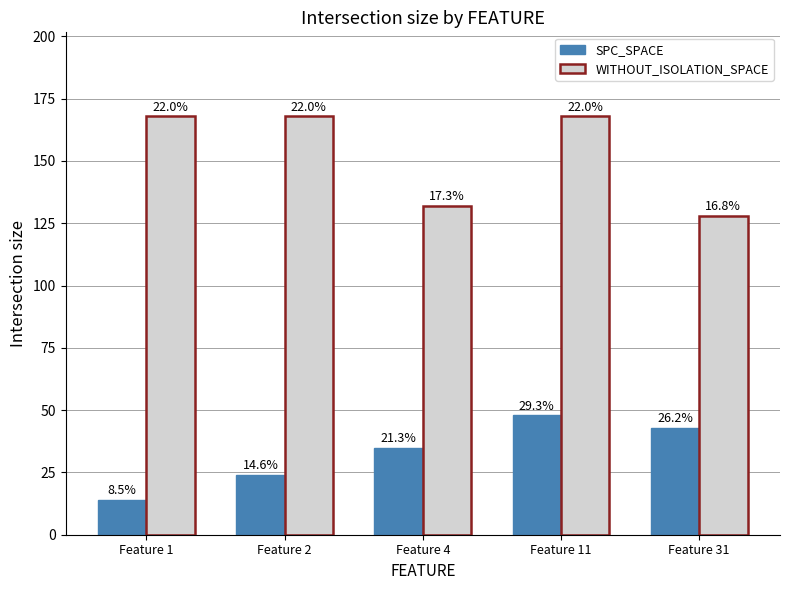

How many bars are there in total?

10